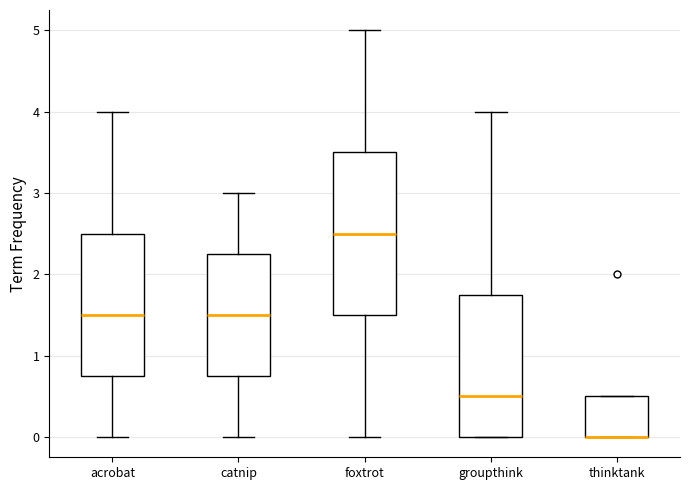

Where does the upper whisker of the box for catnip end on the y-axis? The values are not printed on the chart, so give them approximately, as read against the axis.

3.0